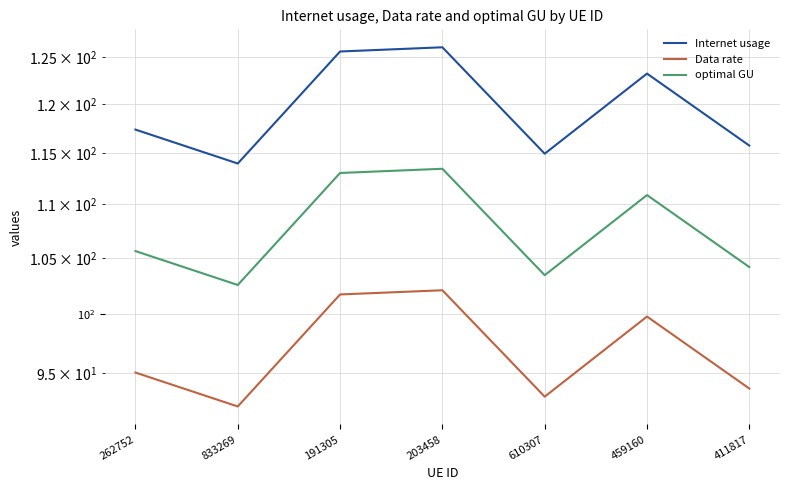

What is the sum of the optimal GU values at 610307 and 833269?

206.0